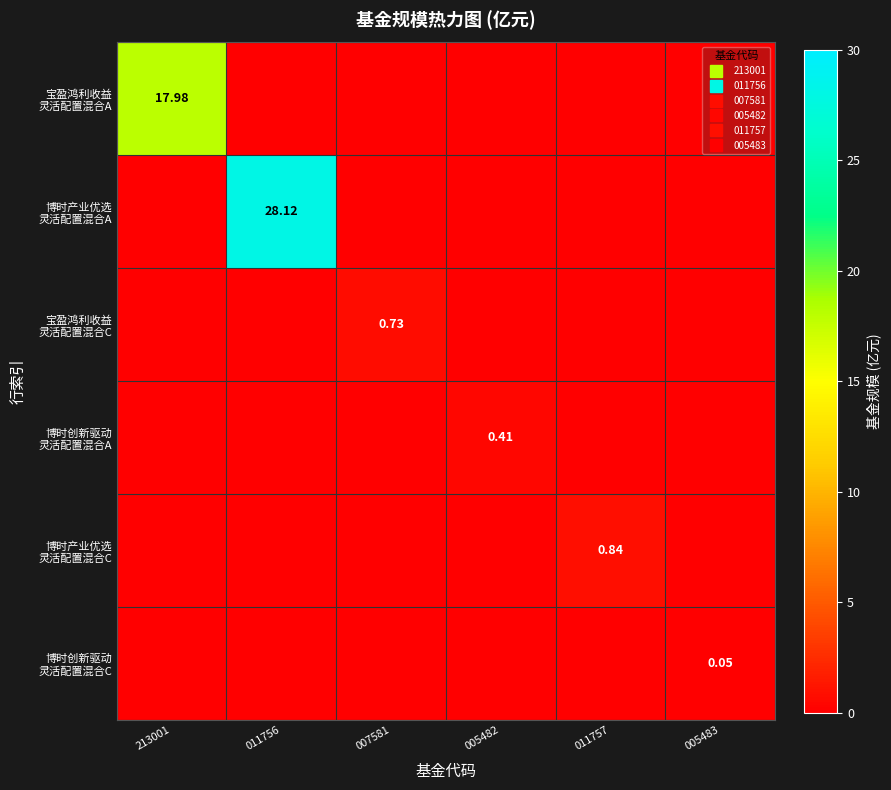

Count the number of categories in the chart.

6